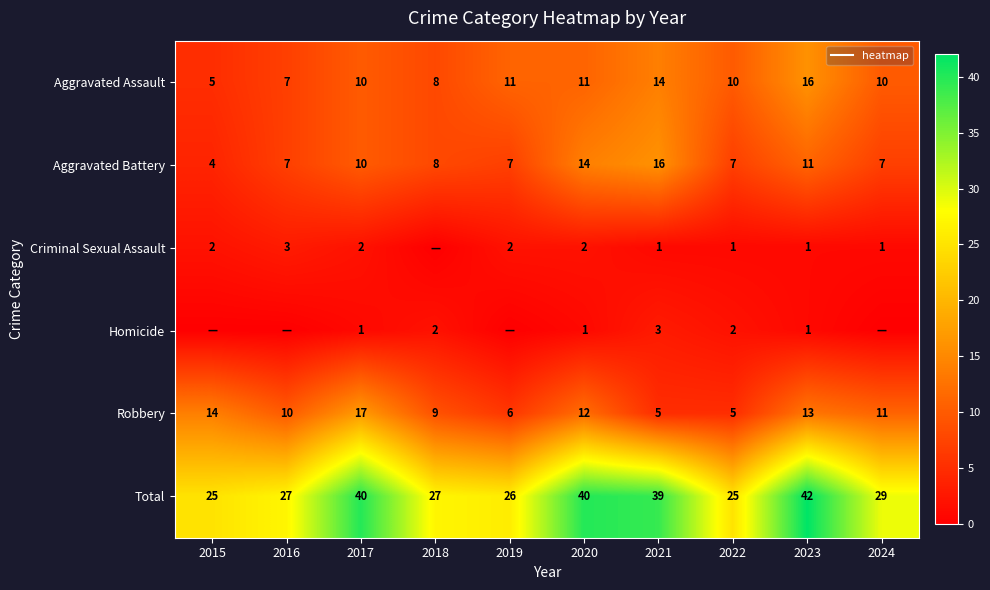

Which has a higher value, 2024 or 2022?

2024